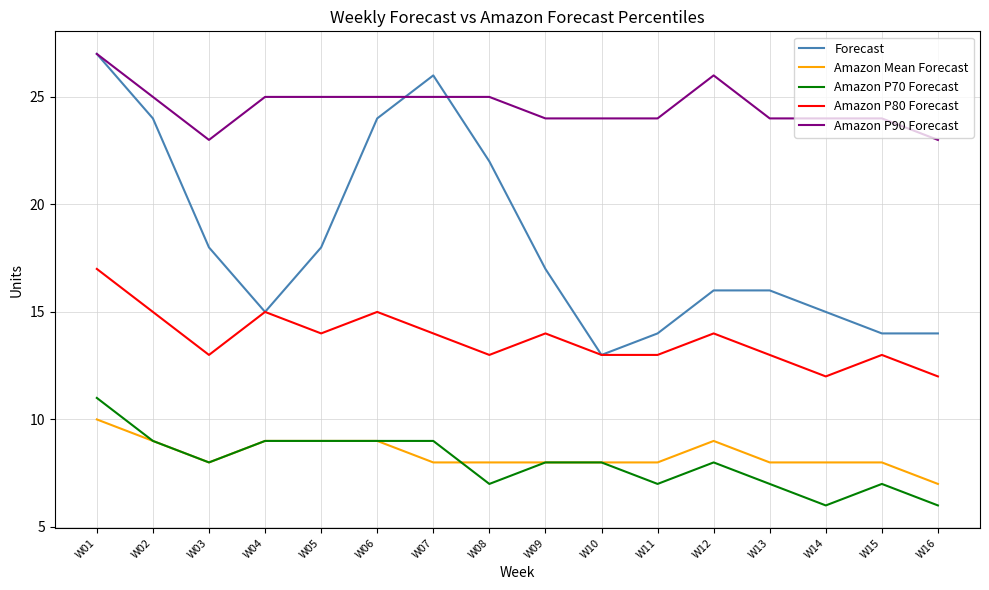

What are all the series names shown in the legend?

Forecast, Amazon Mean Forecast, Amazon P70 Forecast, Amazon P80 Forecast, Amazon P90 Forecast